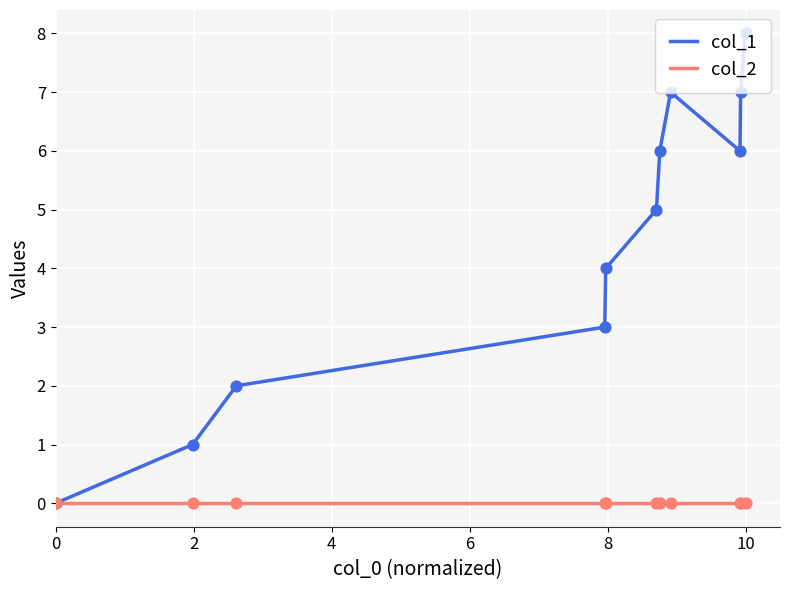

What are all the series names shown in the legend?

col_1, col_2